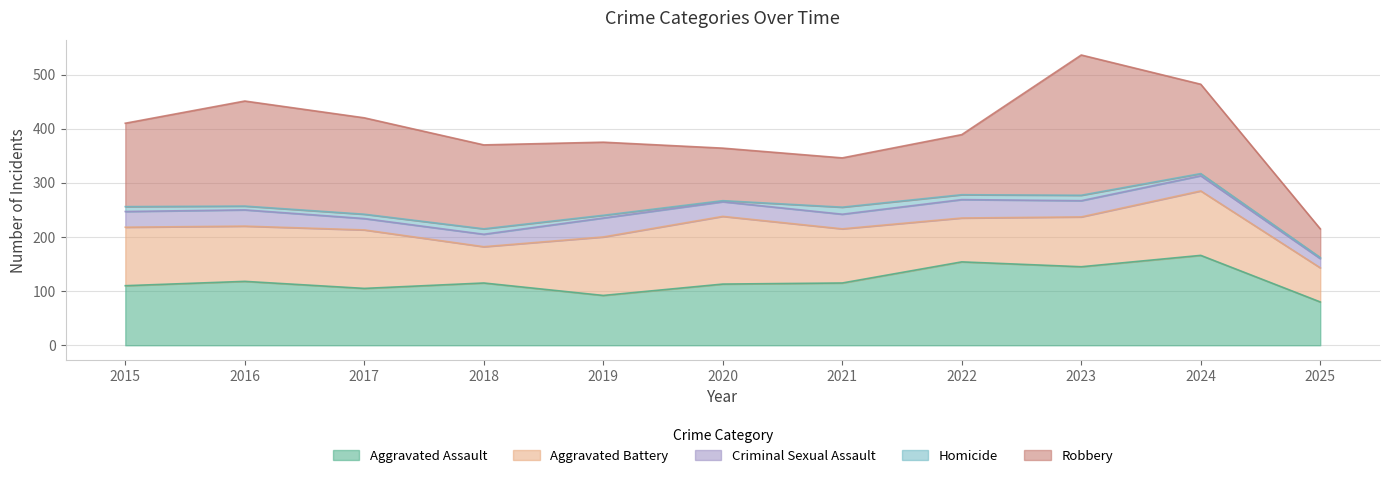

What is the difference between the second highest and second lowest values in the Aggravated Battery series?

52